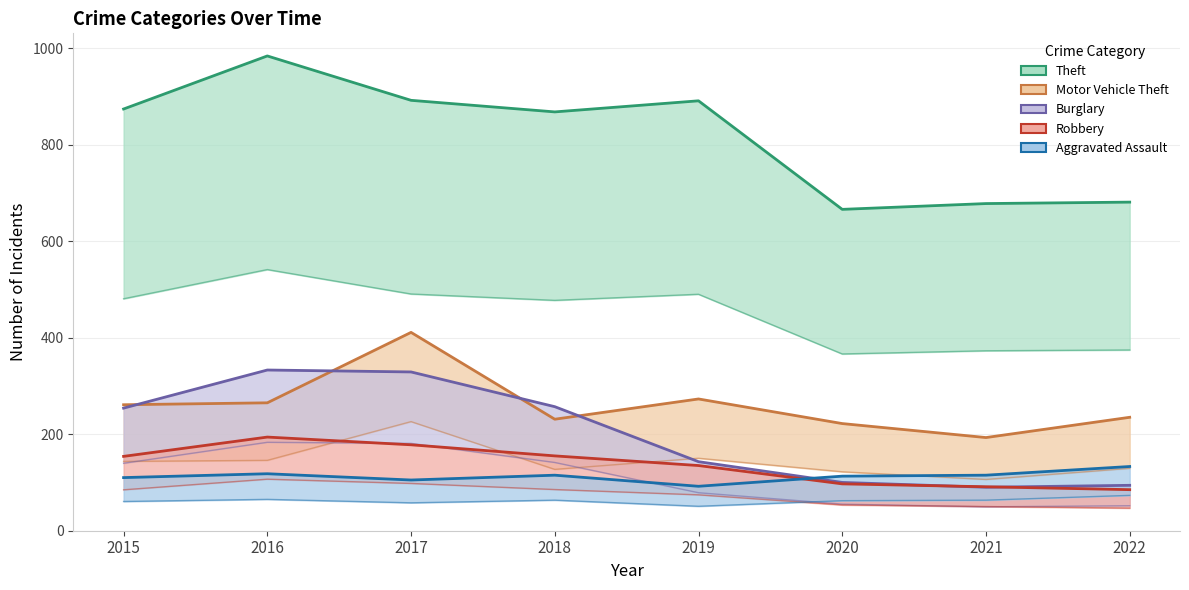

At which label does Aggravated Assault reach its minimum?

2019